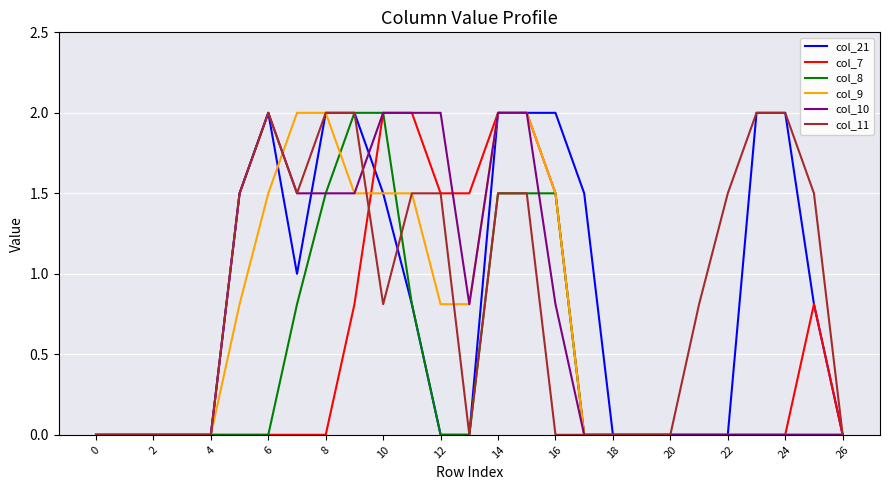

What is the highest value of the col_8 series?

2.0